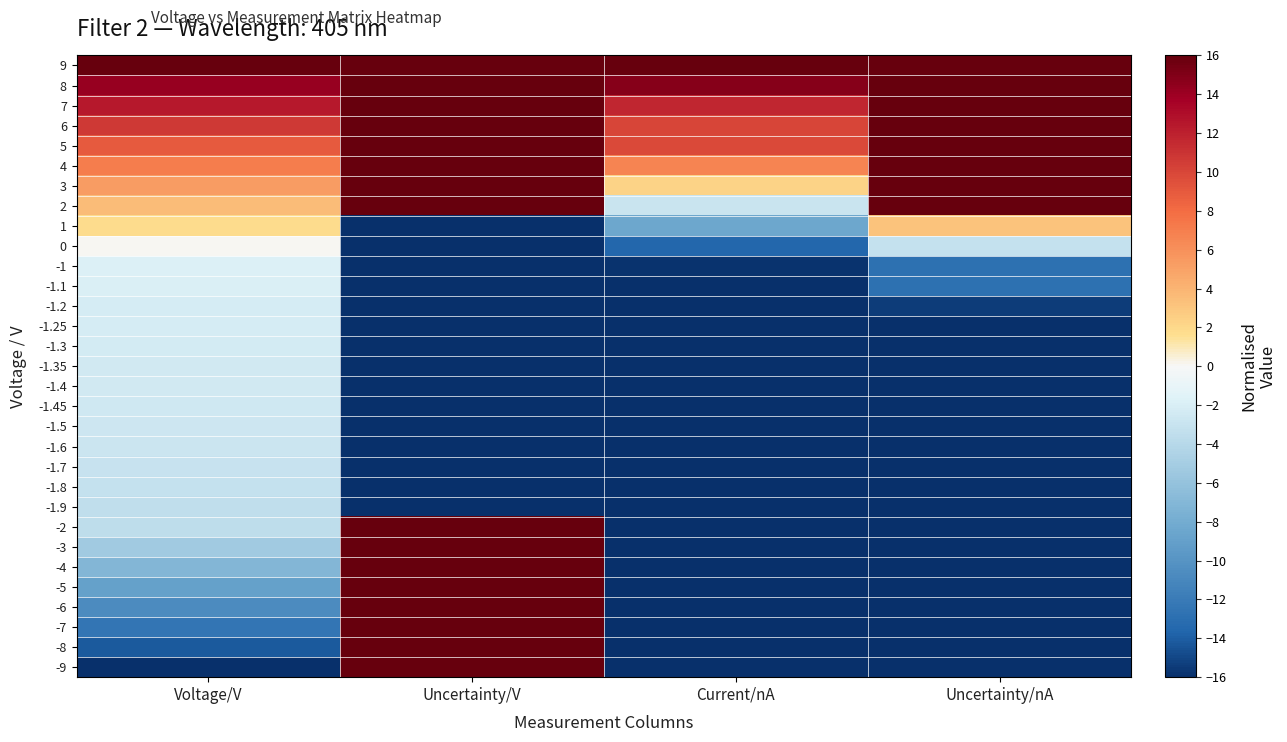

At which category is the sum across all series the highest?

Uncertainty/V